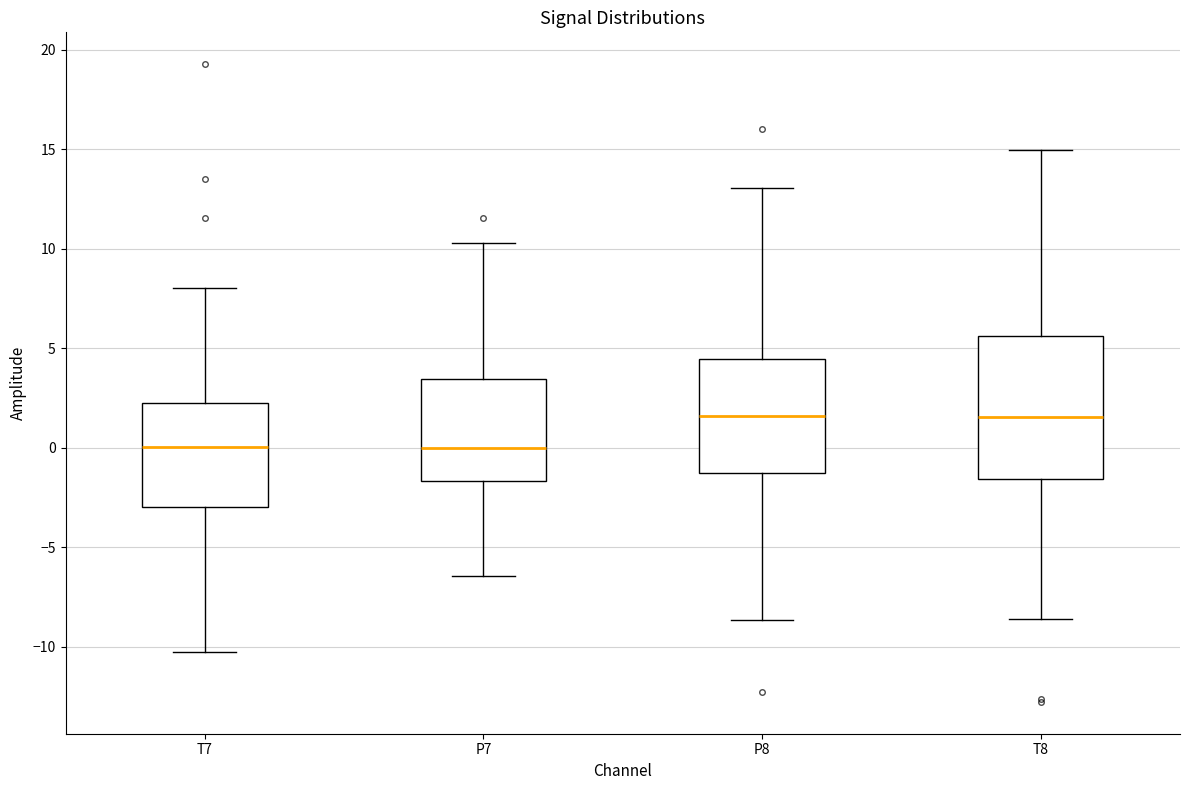

Reading left to right, read every box against the y-axis: the position of its median line, the range the box covers, and the ends of its whiskers. The values are not printed on the chart, so give them approximately, as read against the axis.

T7: median 0.0, box -3.0 to 2.0, whiskers -10.5 to 8.0
P7: median 0.0, box -1.5 to 3.5, whiskers -6.5 to 10.5
P8: median 1.5, box -1.5 to 4.5, whiskers -8.5 to 13.0
T8: median 1.5, box -1.5 to 5.5, whiskers -8.5 to 15.0